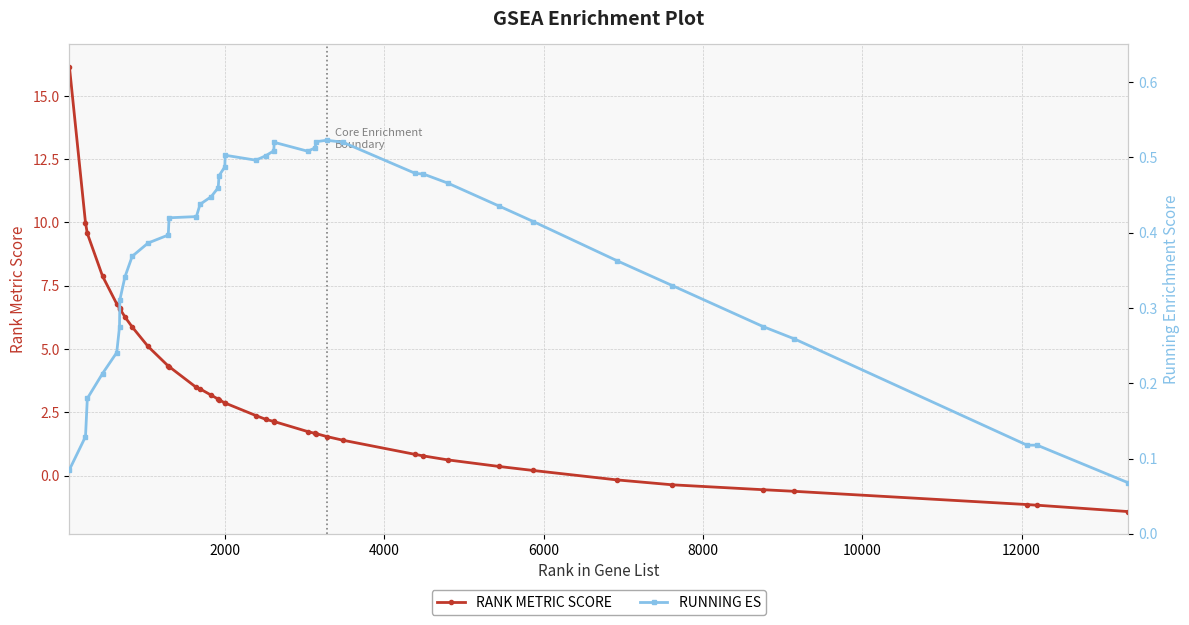

True or false: RUNNING ES has more than 1 points higher than both neighbors.

True